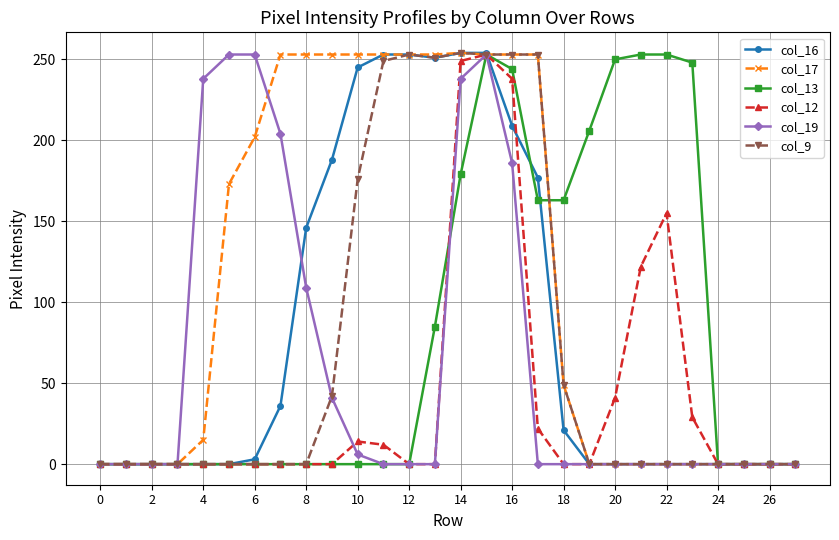

Which series has the largest total across all categories?

col_17